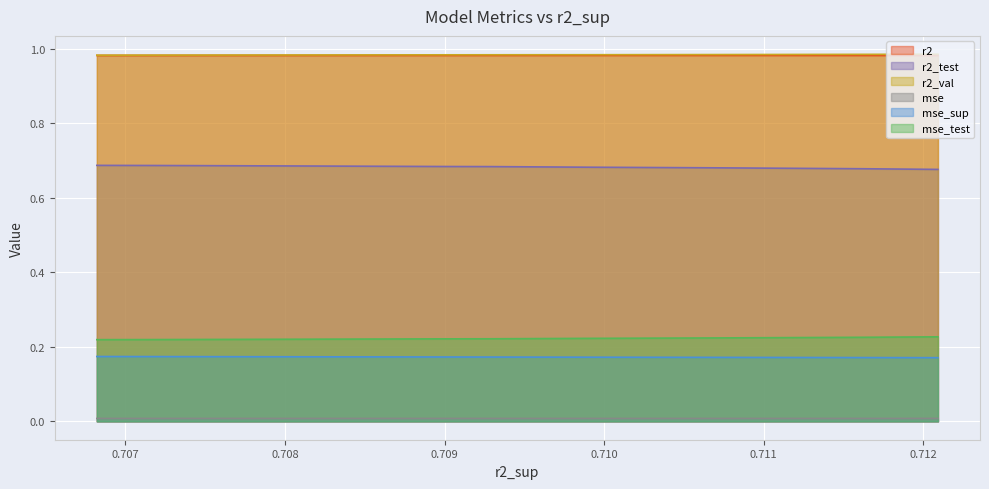

What are all the series names shown in the legend?

r2, r2_test, r2_val, mse, mse_sup, mse_test